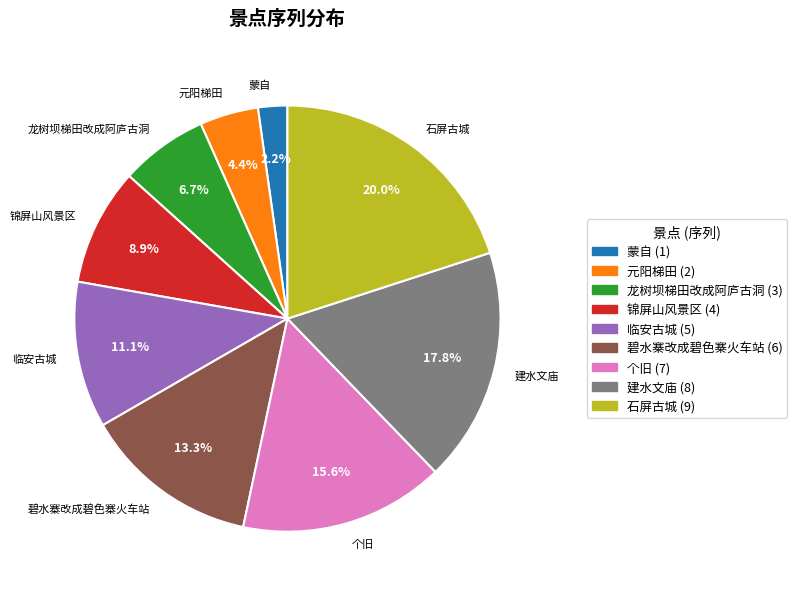

Is it true that 龙树坝梯田改成阿庐古洞 is 20% of the pie?

False